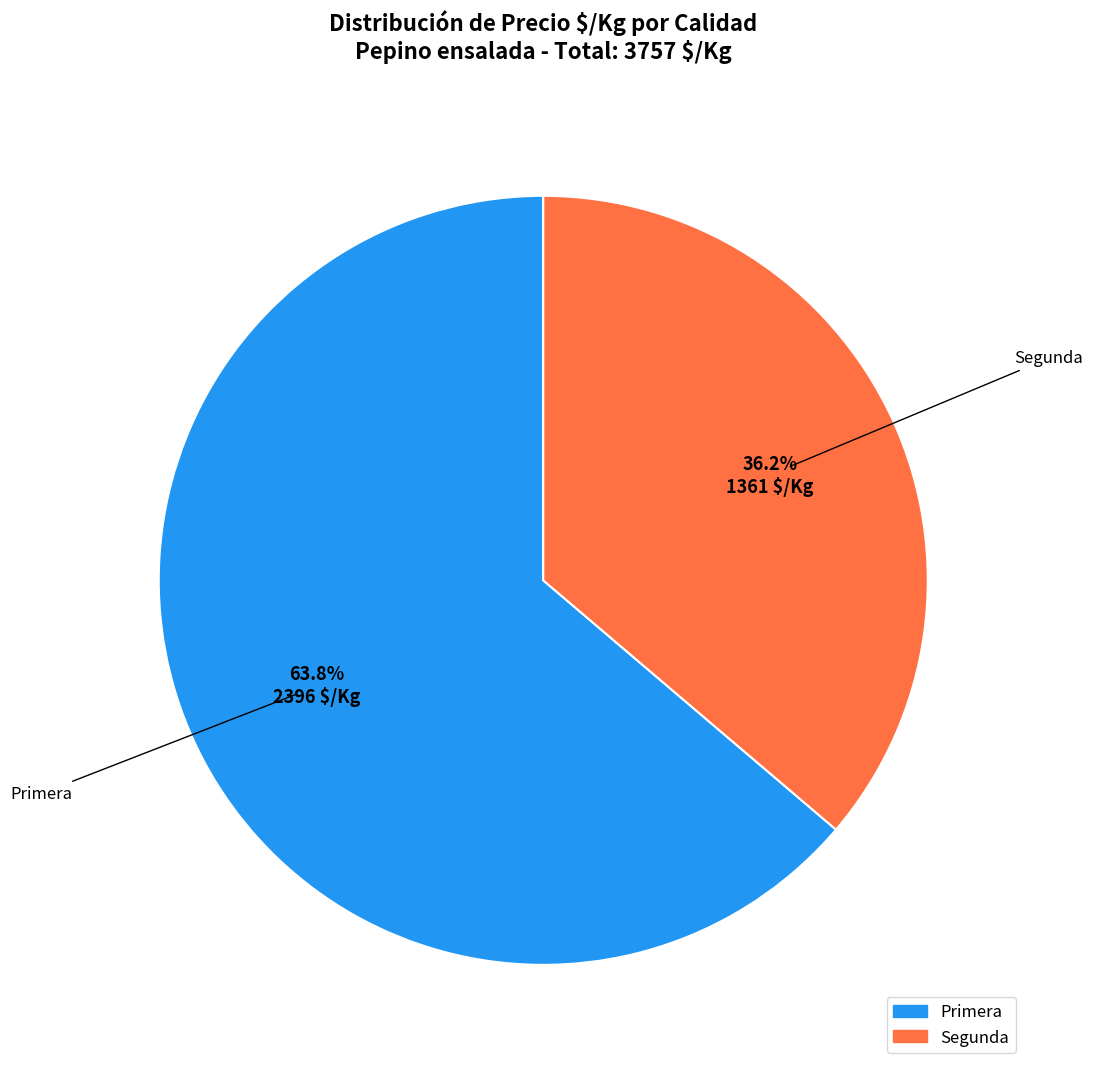

How many slices are in this pie chart?

2